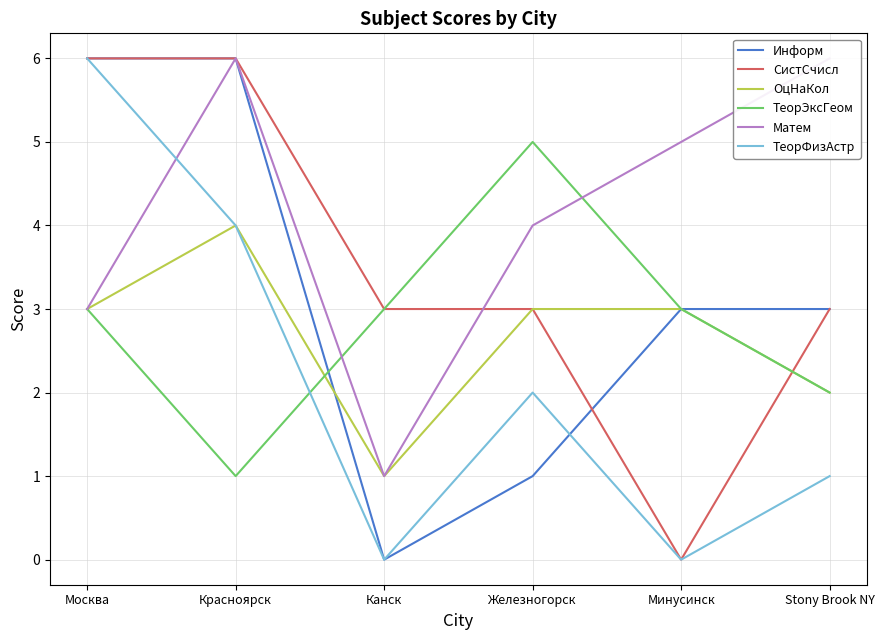

Which label corresponds to the smallest value in the chart?

Канск